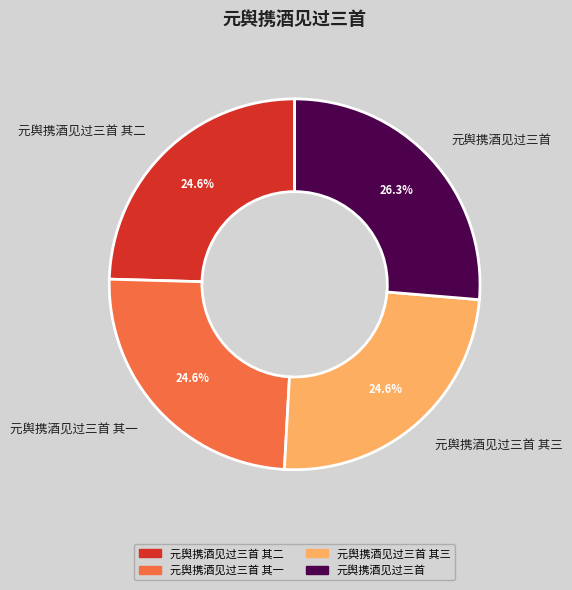

Which has a higher value, 元舆携酒见过三首 or 元舆携酒见过三首 其二?

元舆携酒见过三首